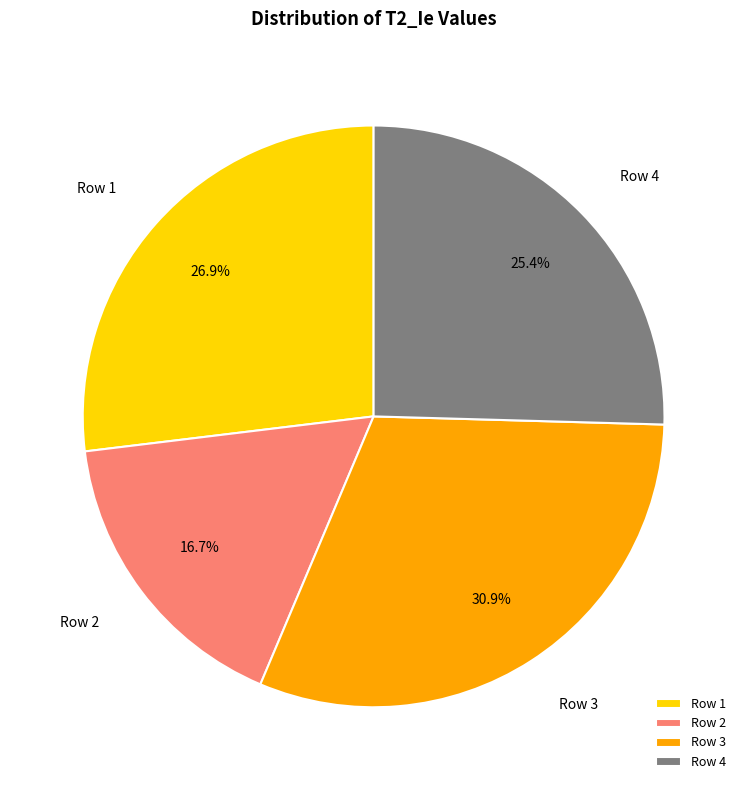

Combined, do Row 3 and Row 2 account for over 50%?

No